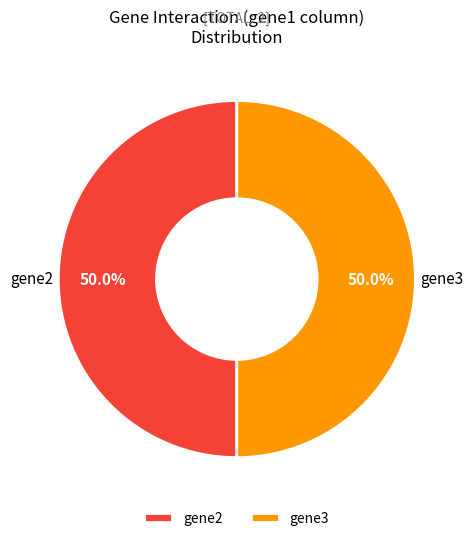

Count the number of slices in the pie.

2